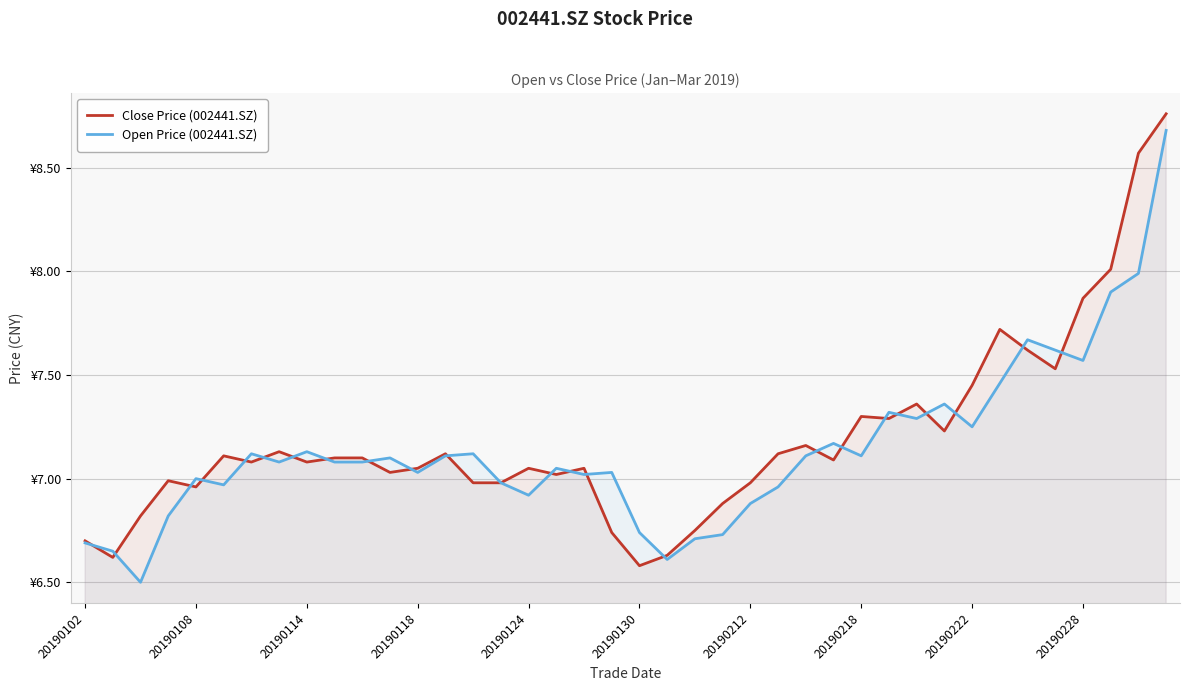

Rank the series by their maximum value, from lowest to highest.

Open Price (002441.SZ), Close Price (002441.SZ)